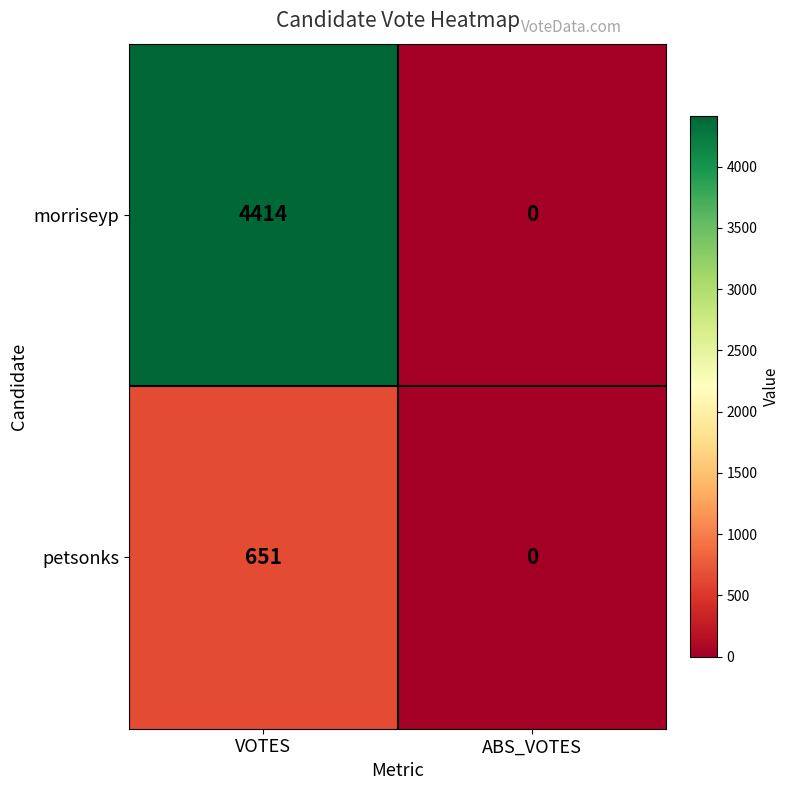

Which category has the highest value across all series?

VOTES